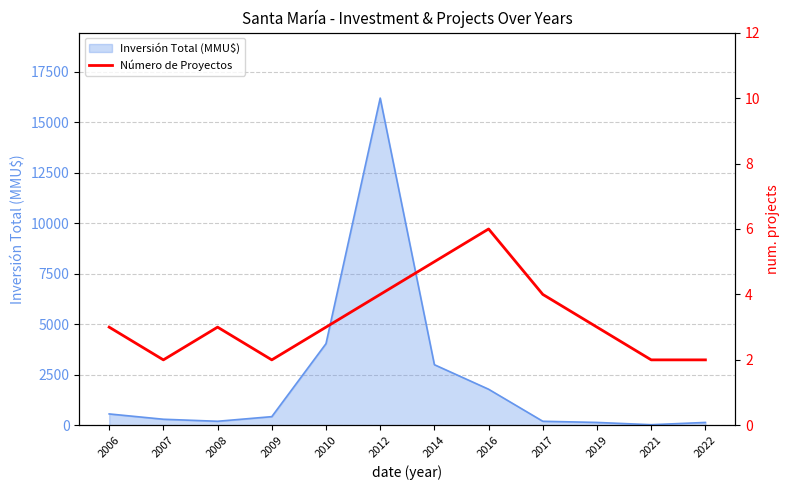

How many interior local peaks (higher than both neighbors) does the data have?

2